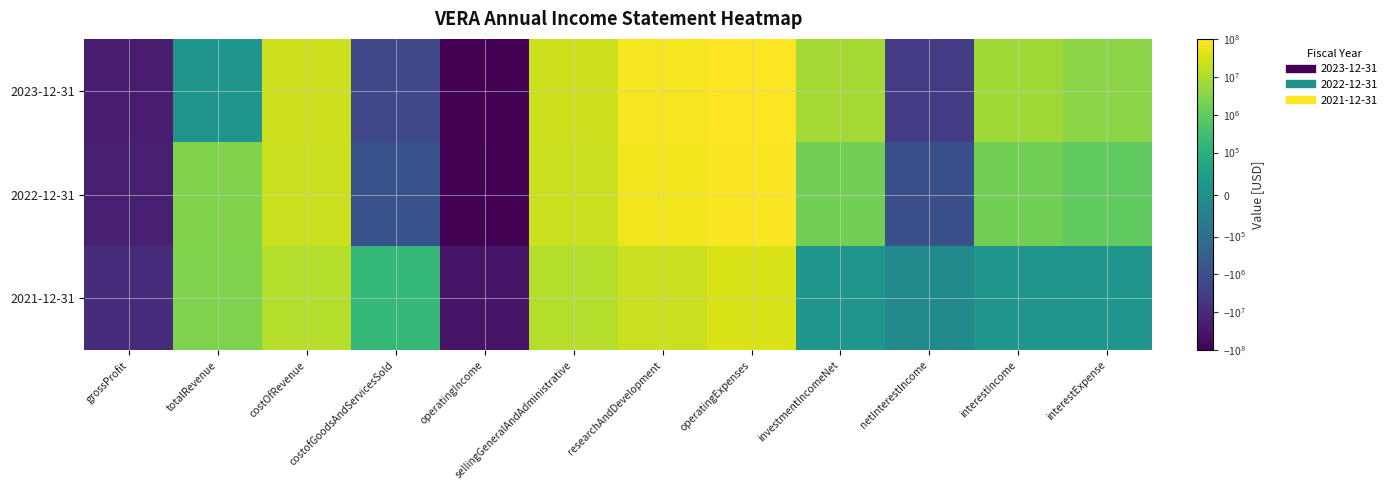

List the series in order of their peak value, lowest first.

2021-12-31, 2022-12-31, 2023-12-31